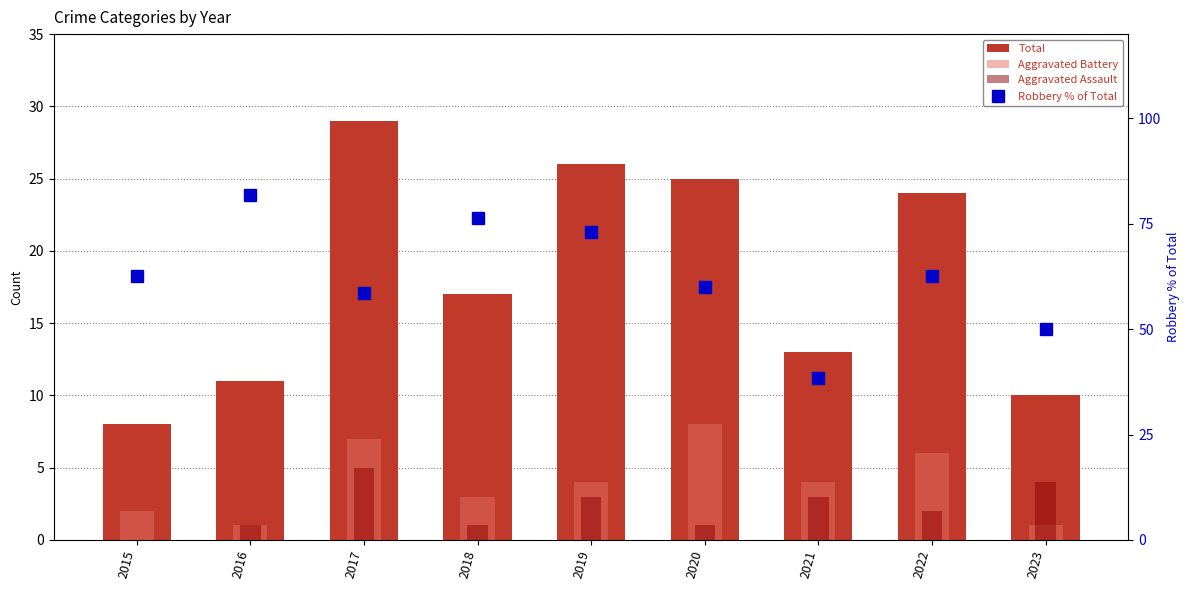

Which series changed the most between 2020 and 2023?

Total